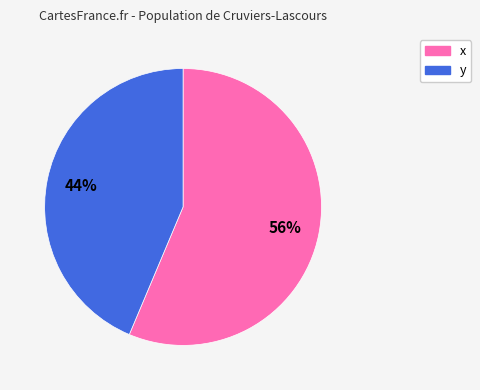

Combined, do y and x account for over 50%?

Yes